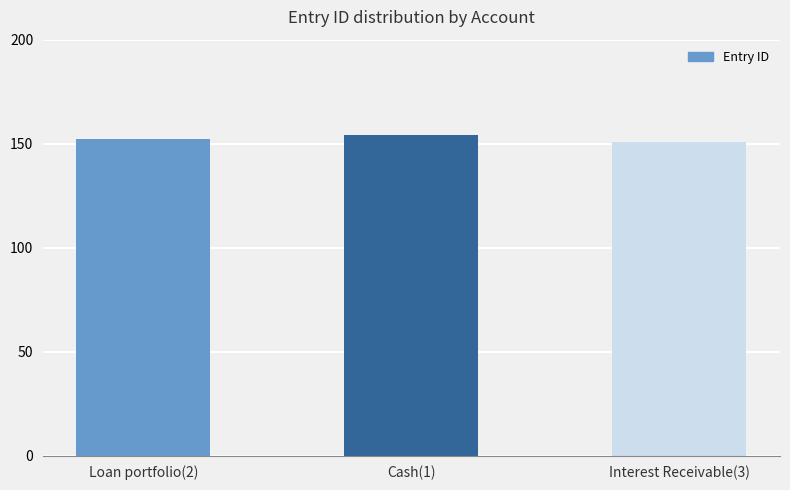

Are the bars horizontal?

No